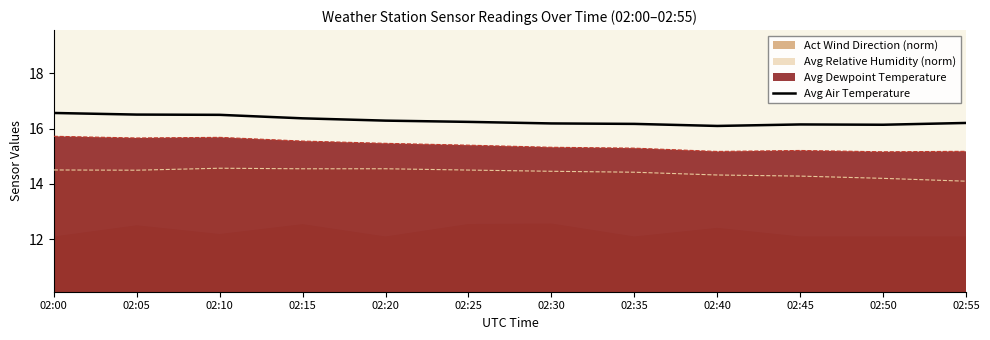

True or false: Avg Dewpoint Temperature and Avg Relative Humidity (norm) cross at least once.

False